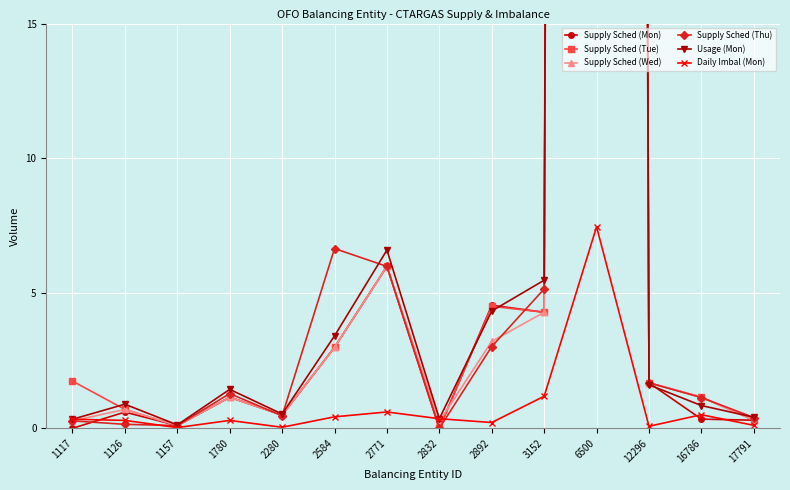

Reading left to right, what are all the values shown in this chart?

Supply Sched (Mon): 0.0	0.6	0.1	1.2	0.5	3.0	6.0	0.0	4.6	4.3	579.6	1.7	0.3	0.3
Supply Sched (Tue): 1.8	0.7	0.1	1.2	0.5	3.0	6.0	0.0	4.5	4.3	548.5	1.7	1.2	0.3
Supply Sched (Wed): 0.3	0.7	0.1	1.2	0.5	3.0	6.0	0.3	3.2	4.3	496.5	1.7	1.2	0.3
Supply Sched (Thu): 0.3	0.1	0.1	1.3	0.5	6.7	6.0	0.0	3.0	5.2	465.5	1.7	1.1	0.4
Usage (Mon): 0.3	0.9	0.1	1.4	0.5	3.4	6.6	0.4	4.3	5.5	572.1	1.6	0.8	0.4
Daily Imbal (Mon): 0.3	0.3	0.0	0.3	0.0	0.4	0.6	0.4	0.2	1.2	7.5	0.1	0.5	0.1